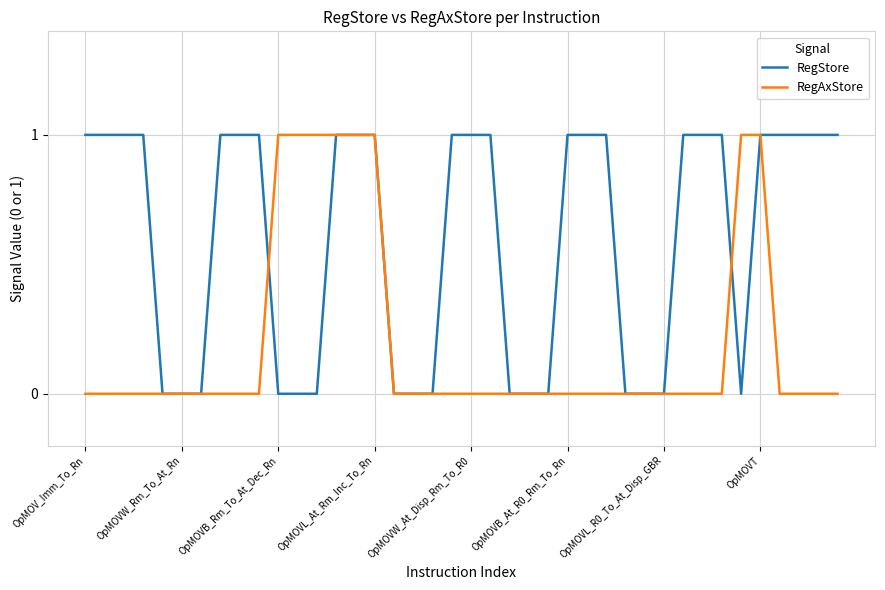

Rank the series by their average value, from highest to lowest.

RegStore, RegAxStore